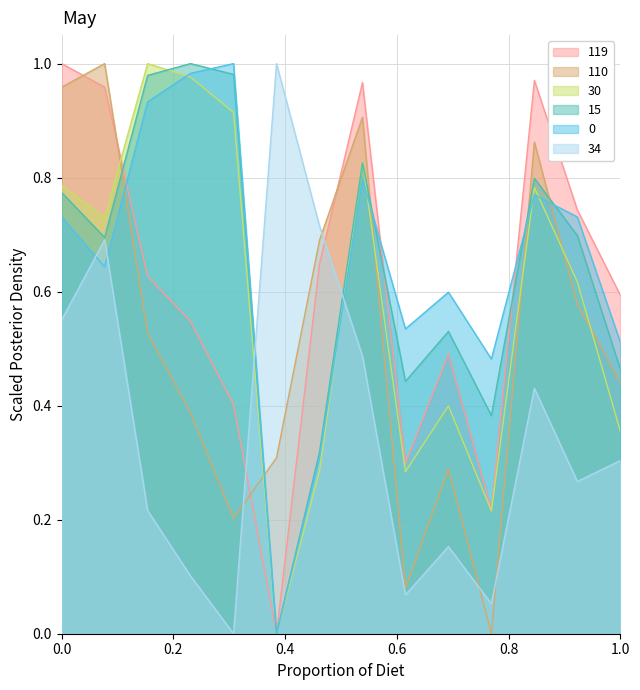

What are all the series names shown in the legend?

119, 110, 30, 15, 0, 34